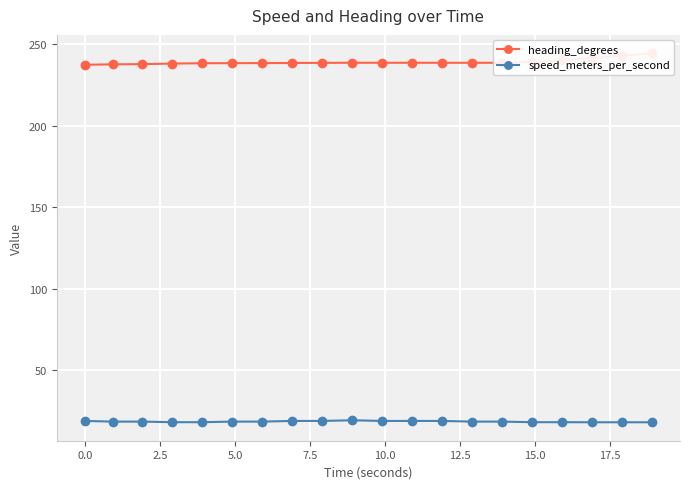

How many lines are shown in the chart?

2